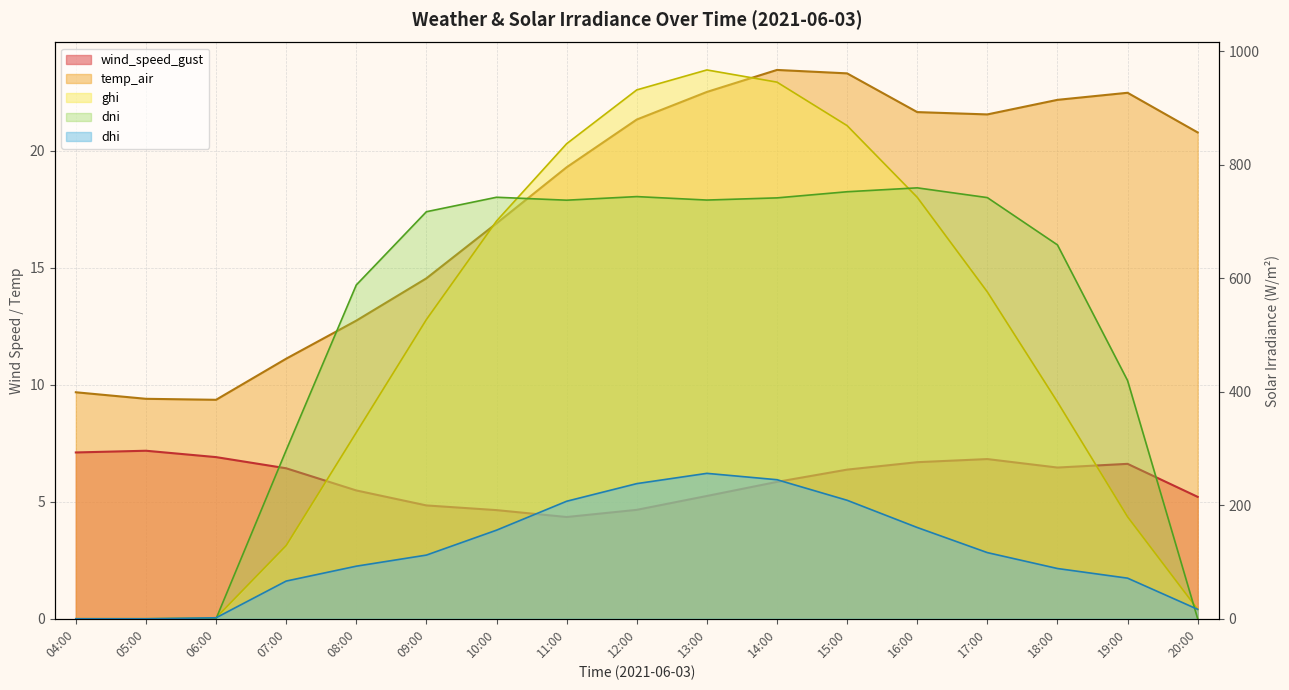

Reading right to left, what are all the values shown in this chart?

wind_speed_gust: 20:00=5.2	19:00=6.6	18:00=6.5	17:00=6.8	16:00=6.7	15:00=6.4	14:00=5.9	13:00=5.2	12:00=4.7	11:00=4.3	10:00=4.6	09:00=4.8	08:00=5.5	07:00=6.4	06:00=6.9	05:00=7.2	04:00=7.1
temp_air: 20:00=20.8	19:00=22.5	18:00=22.2	17:00=21.6	16:00=21.7	15:00=23.3	14:00=23.5	13:00=22.5	12:00=21.3	11:00=19.3	10:00=16.9	09:00=14.6	08:00=12.7	07:00=11.1	06:00=9.4	05:00=9.4	04:00=9.7
ghi: 20:00=16.7	19:00=179.7	18:00=382.1	17:00=576.0	16:00=742.7	15:00=869.0	14:00=945.6	13:00=967.1	12:00=931.9	11:00=837.1	10:00=700.9	09:00=527.3	08:00=328.2	07:00=129.1	06:00=1.8	05:00=0.0	04:00=0.0
dni: 20:00=0.0	19:00=419.8	18:00=658.8	17:00=742.2	16:00=759.3	15:00=752.5	14:00=741.7	13:00=737.8	12:00=743.9	11:00=737.6	10:00=742.8	09:00=717.3	08:00=588.2	07:00=296.9	06:00=0.0	05:00=0.0	04:00=0.0
dhi: 20:00=16.7	19:00=71.6	18:00=88.6	17:00=116.6	16:00=160.9	15:00=208.8	14:00=245.1	13:00=256.3	12:00=238.2	11:00=207.1	10:00=156.1	09:00=112.2	08:00=92.7	07:00=66.5	06:00=1.8	05:00=0.0	04:00=0.0